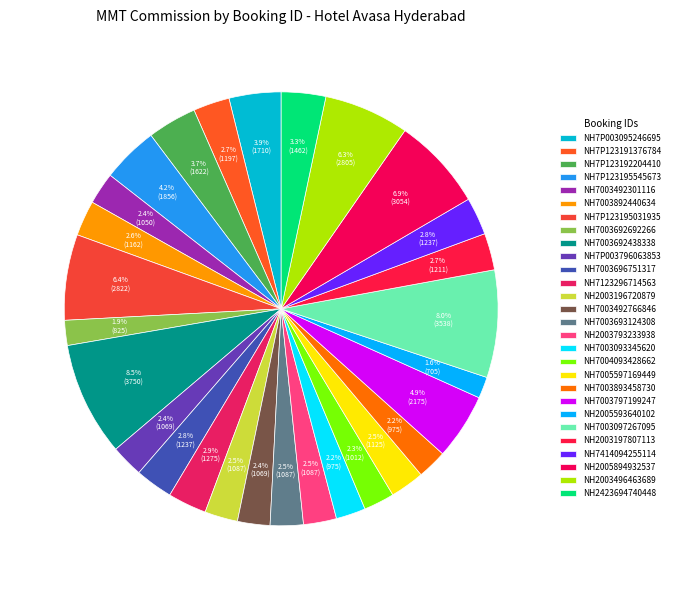

Is it true that NH7123296714563 is 1% of the pie?

False